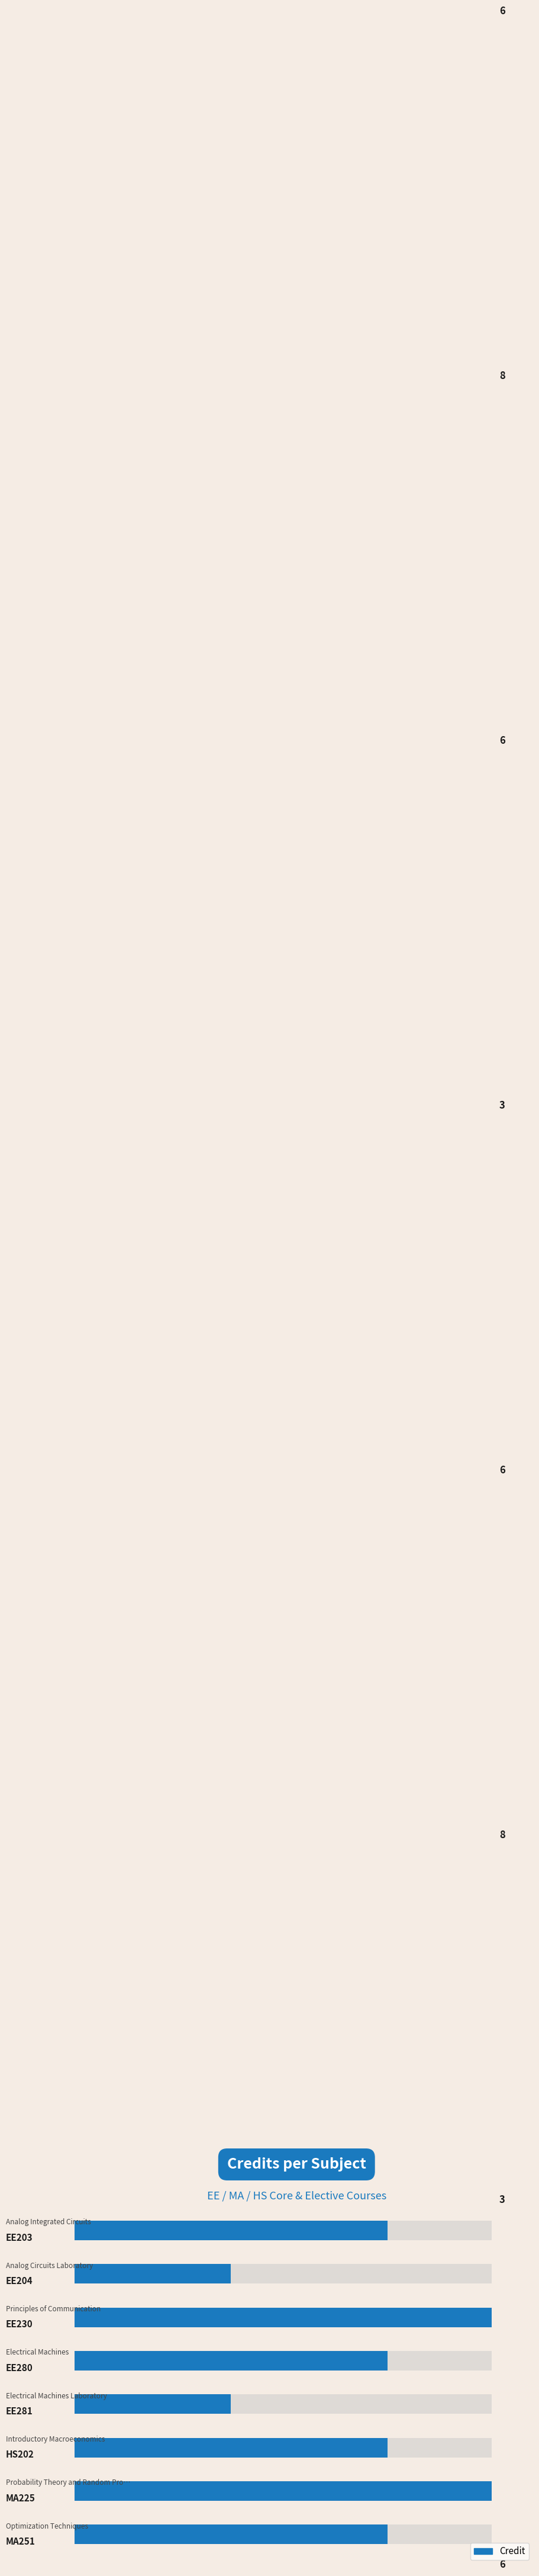

At which label does the data first exceed 6?

2